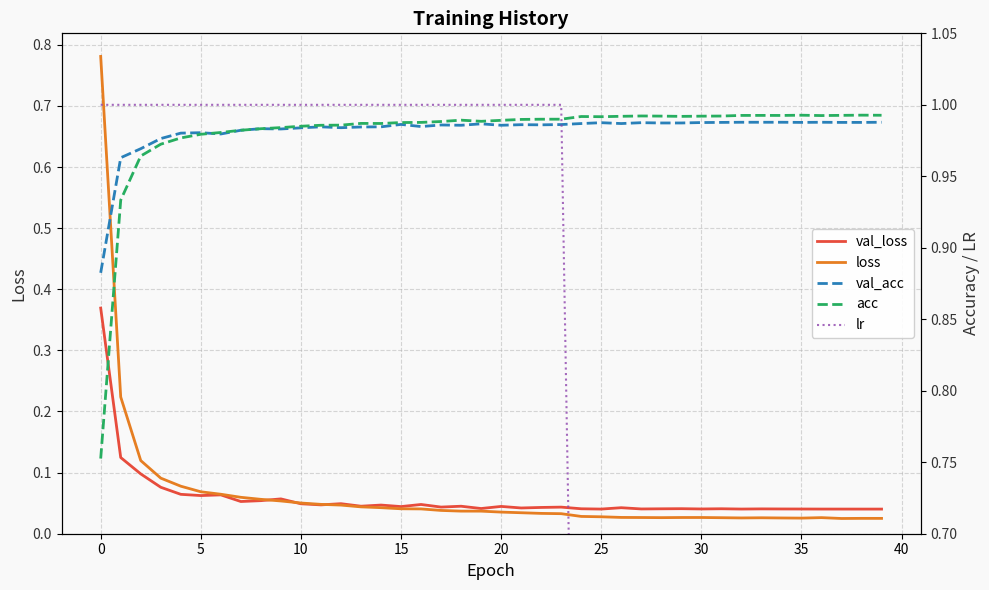

What is the average value of the lr series?

0.6